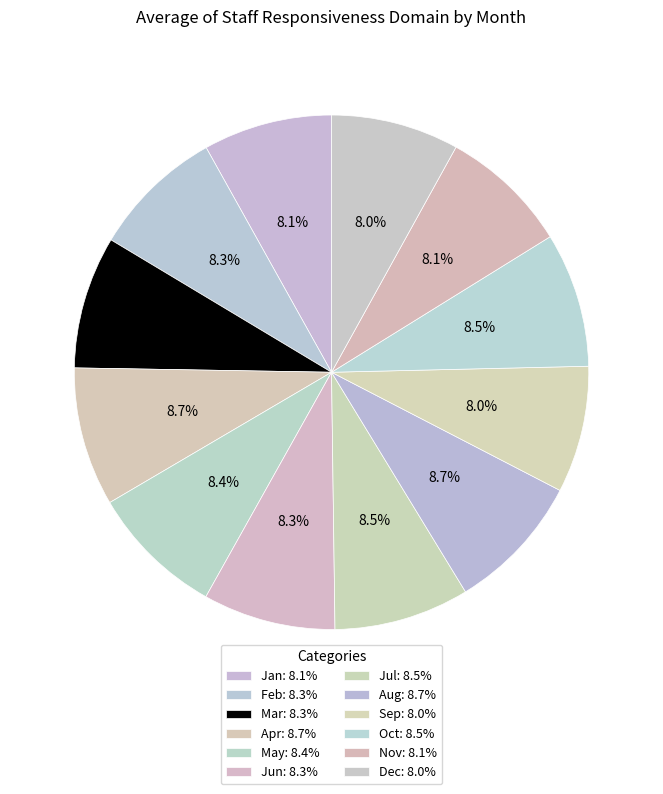

How many slices are in this pie chart?

12